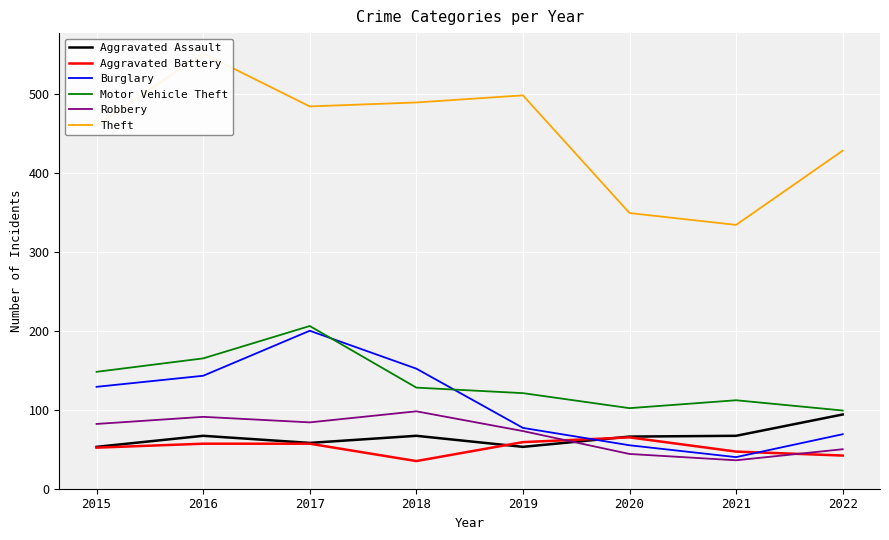

Which series has the widest spread of values?

Theft